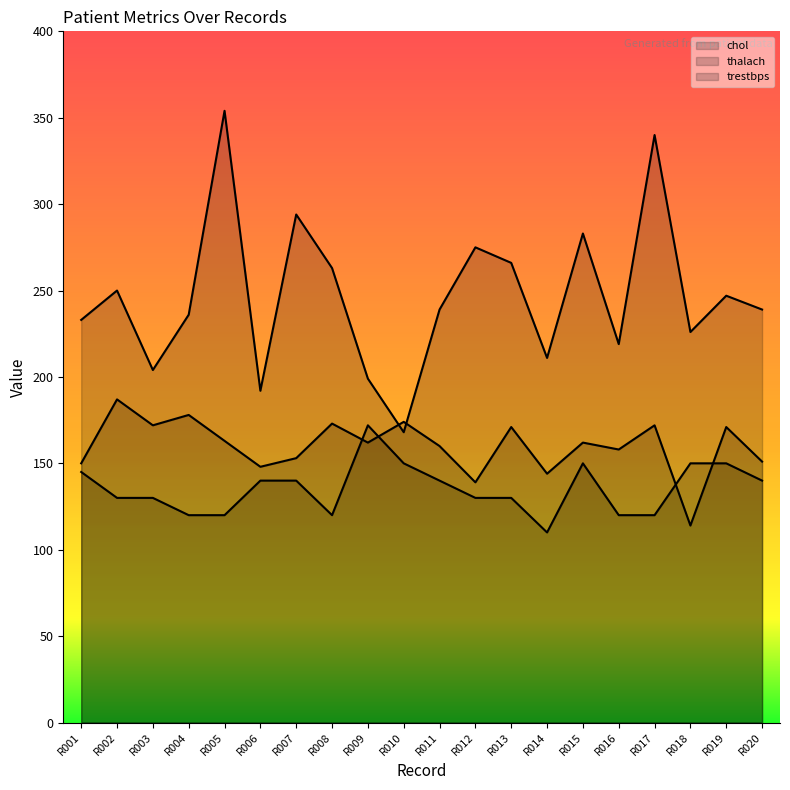

Which series has the largest total across all categories?

chol